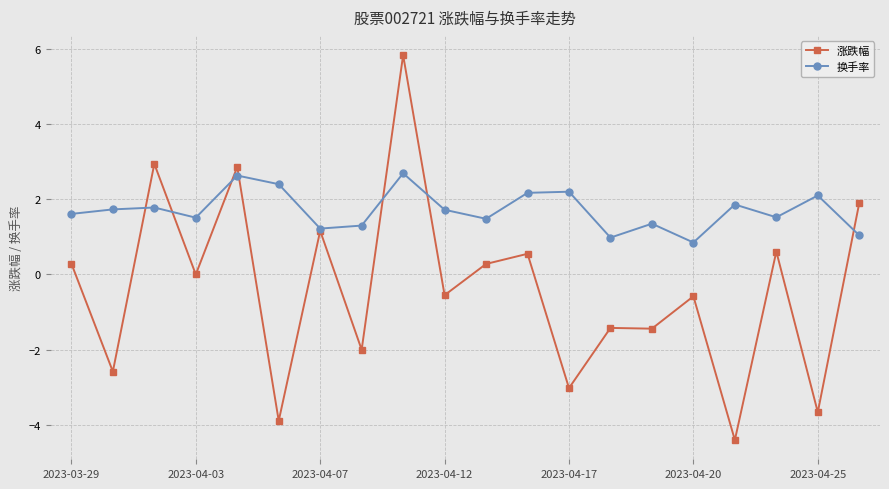

True or false: 涨跌幅 has more than 0 interior local peaks.

True